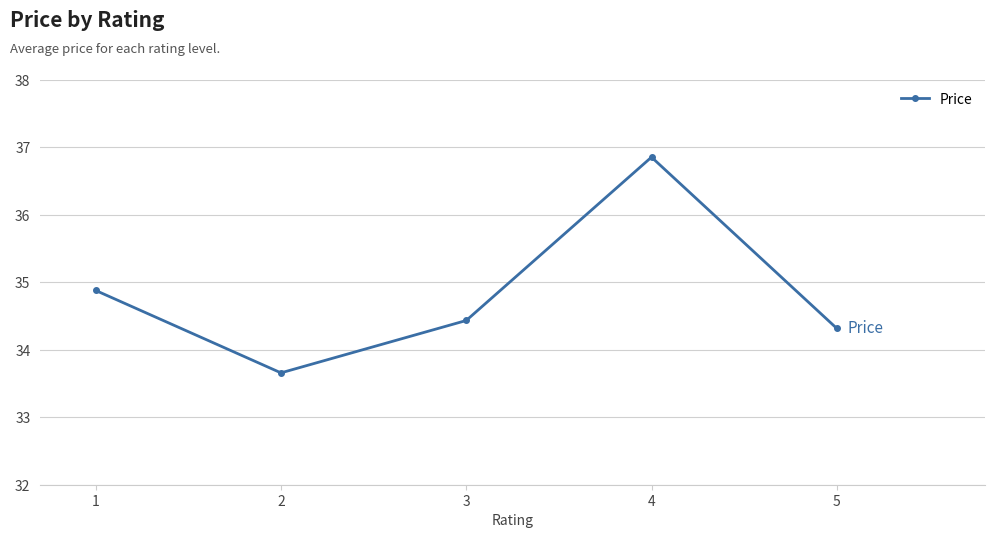

Is this an area chart (filled region under the line)?

No